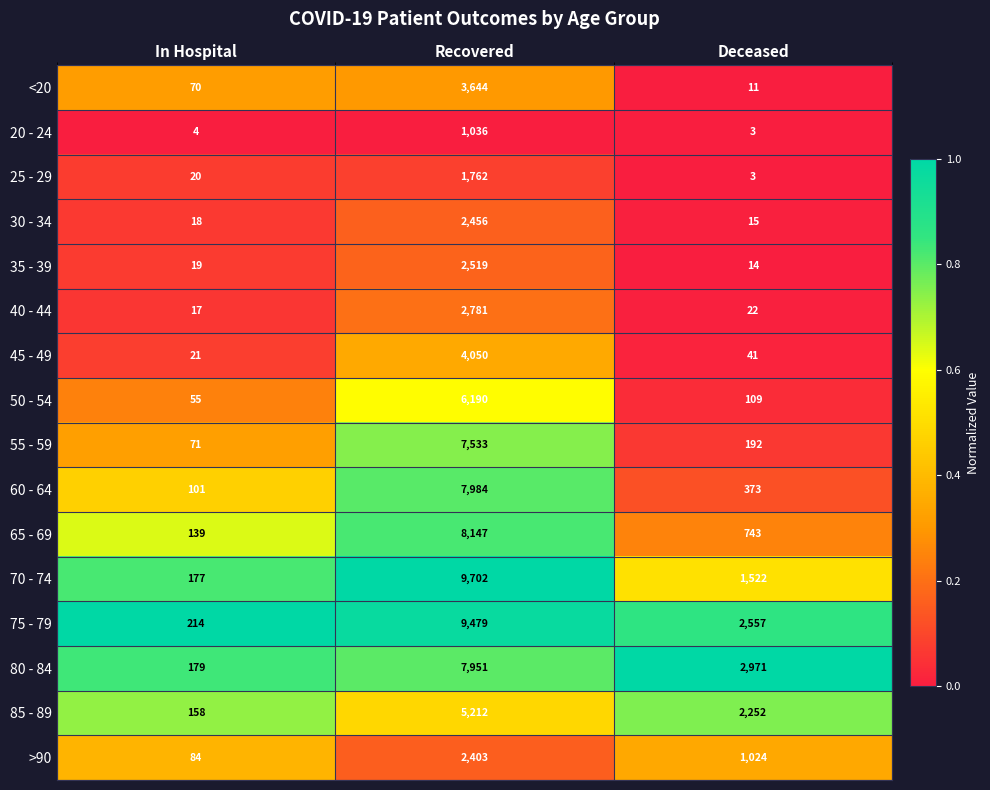

What is the difference between the highest and lowest values at Deceased?

2968